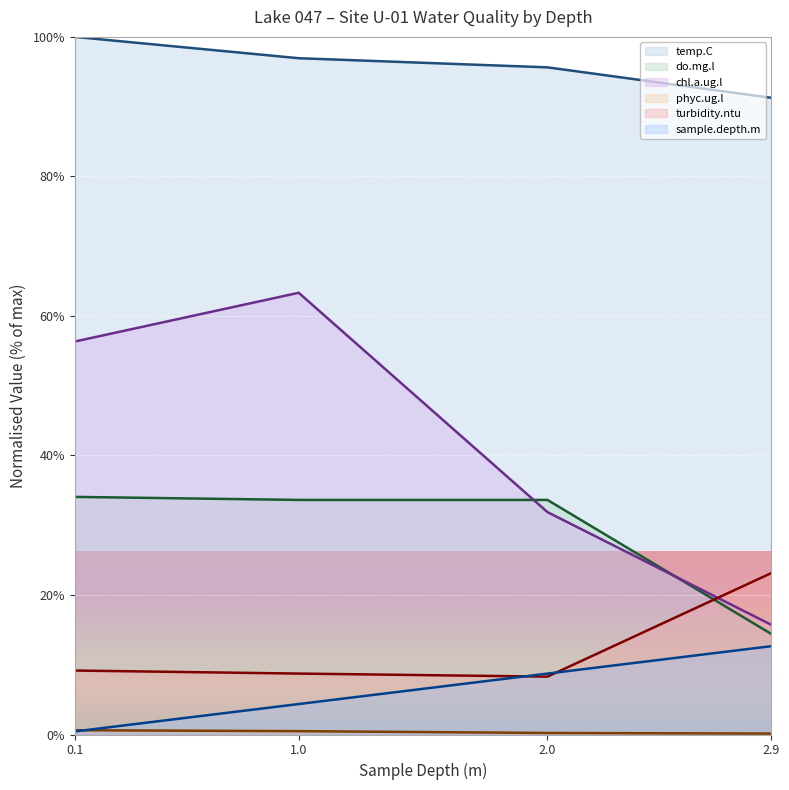

Reading left to right, transcribe all the data shown in this chart.

temp.C: 0.1=100.0	1.0=96.9	2.0=95.6	2.9=91.3
do.mg.l: 0.1=34.1	1.0=33.6	2.0=33.6	2.9=14.4
chl.a.ug.l: 0.1=56.3	1.0=63.3	2.0=31.9	2.9=15.7
phyc.ug.l: 0.1=0.6	1.0=0.5	2.0=0.2	2.9=0.1
turbidity.ntu: 0.1=9.2	1.0=8.7	2.0=8.3	2.9=23.1
sample.depth.m: 0.1=0.4	1.0=4.4	2.0=8.7	2.9=12.7